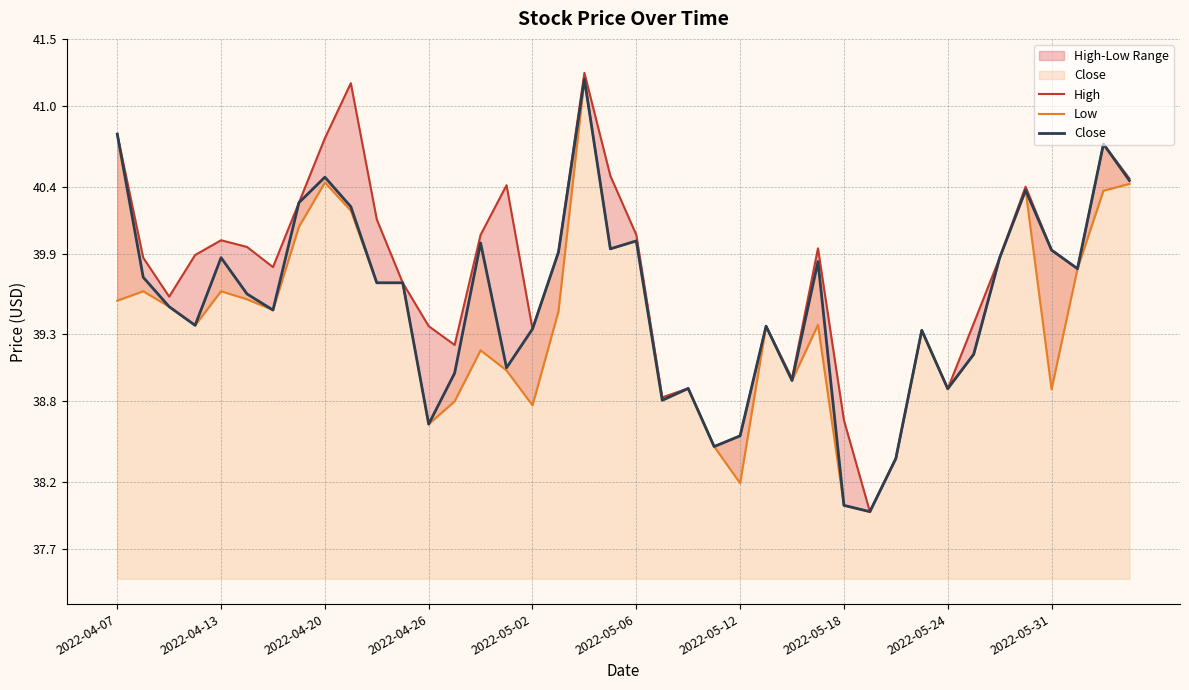

Between 23 and 26, which series saw the biggest shift?

High